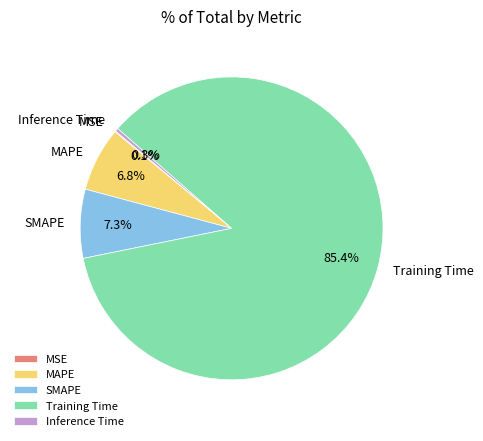

Do Training Time and SMAPE together represent more than half of the pie?

Yes